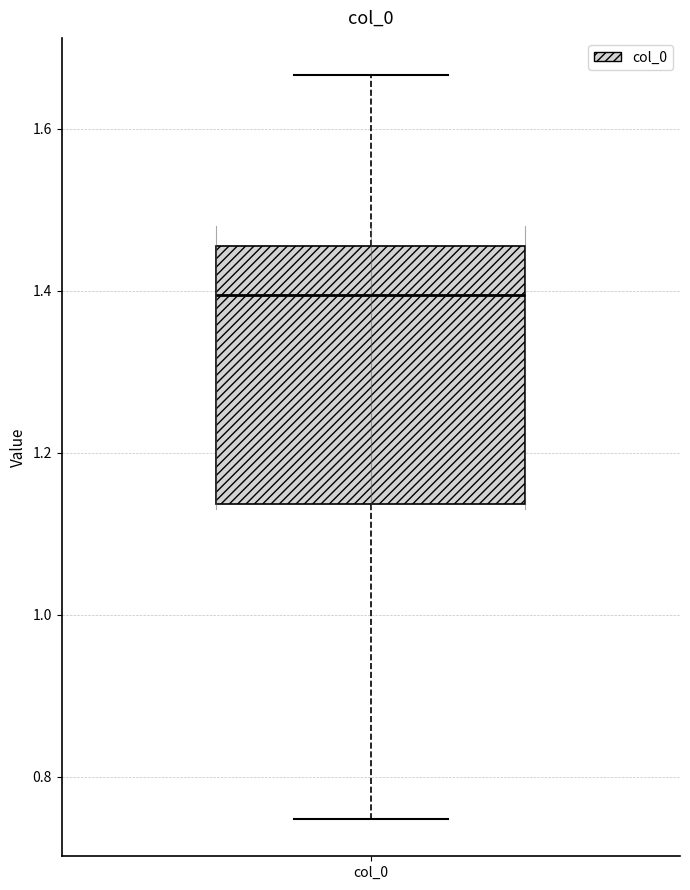

Transcribe this box plot: give where the median line is, the range the box spans, and where the two whiskers end, as read against the y-axis. The values are not printed on the chart, so give them approximately, as read against the axis.

median 1.40, box 1.14 to 1.46, whiskers 0.74 to 1.66